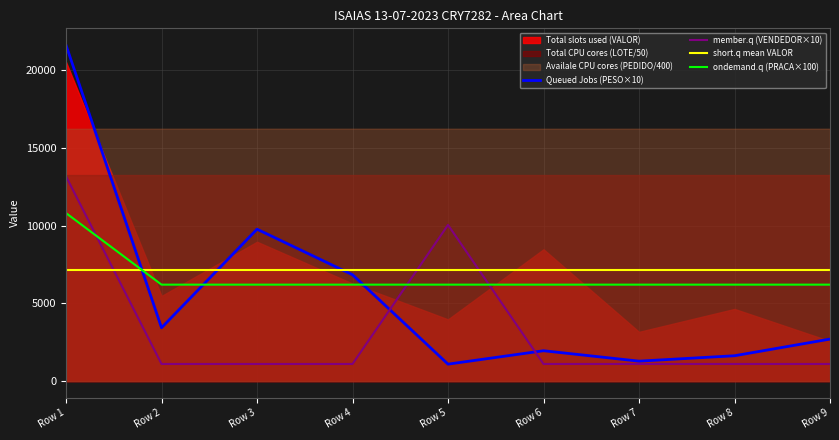

Rank the categories by member.q (VENDEDOR×10) value from lowest to highest.

Row 2, Row 3, Row 4, Row 6, Row 7, Row 8, Row 9, Row 5, Row 1